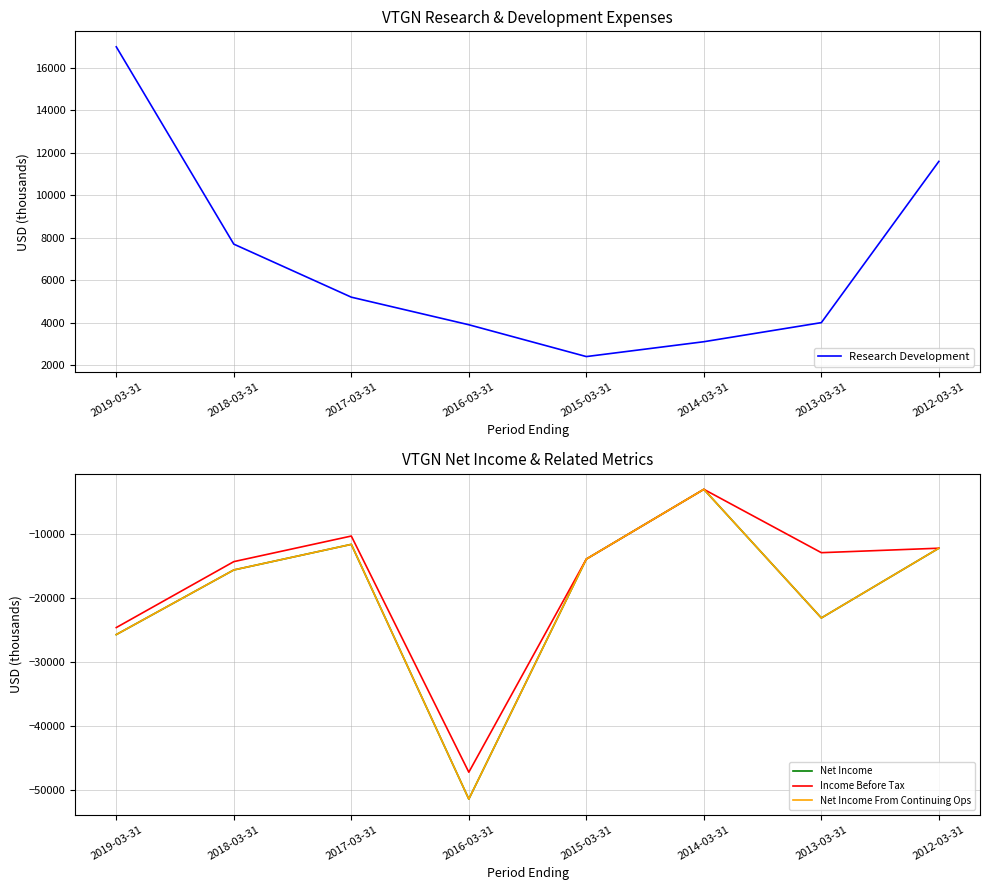

Which category has the highest value in the Research Development series?

2019-03-31